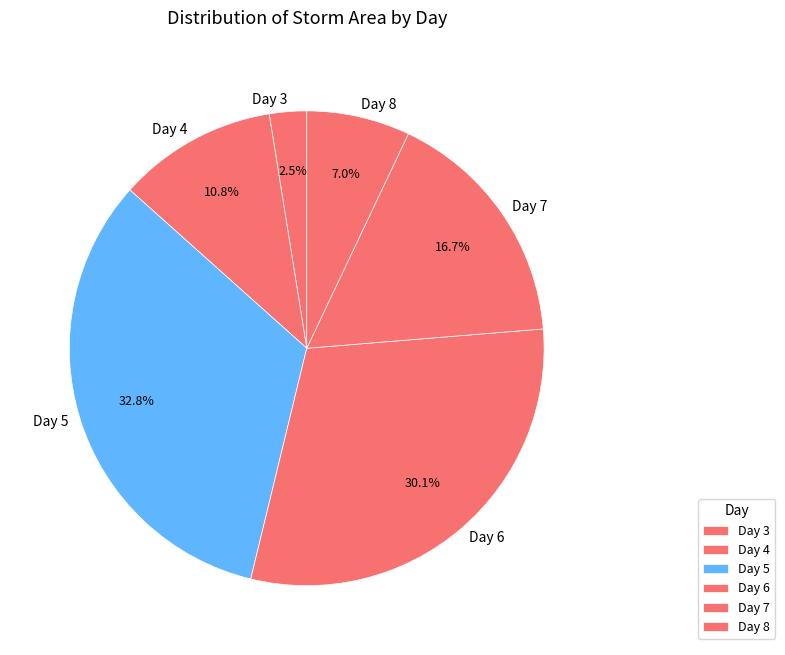

Approximately how many times larger is the value at Day 4 compared to Day 5?

0.3